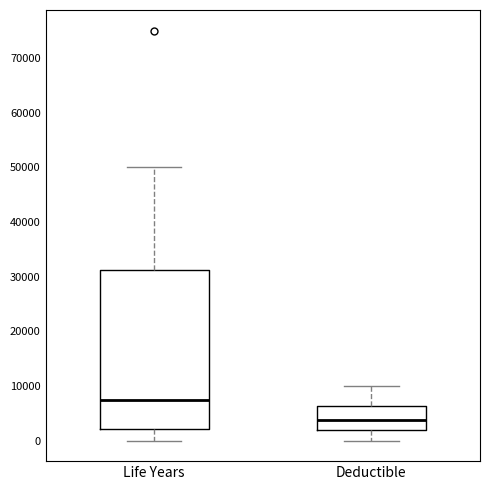

Which box's median line is the lowest?

Deductible